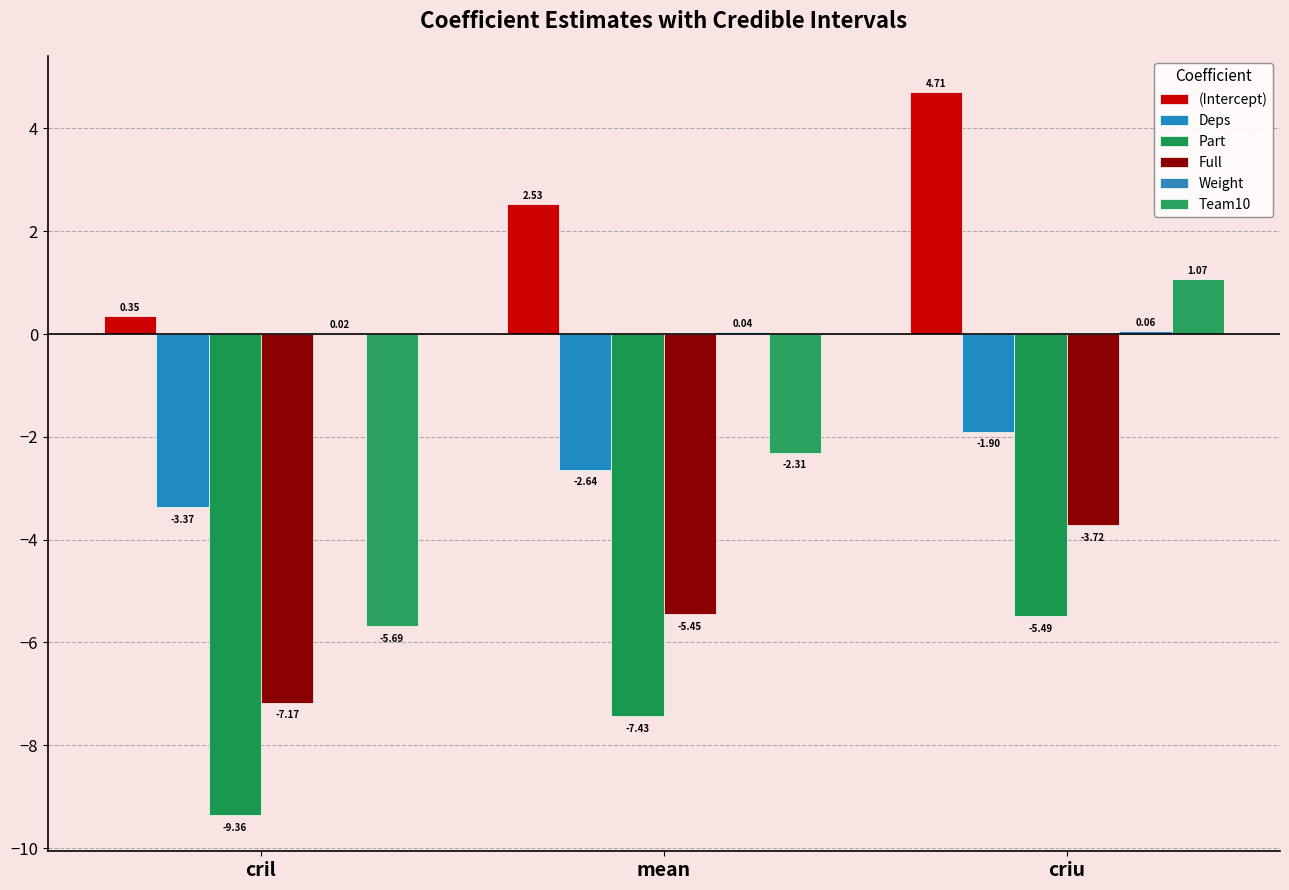

How many values in Team10 are above zero?

1